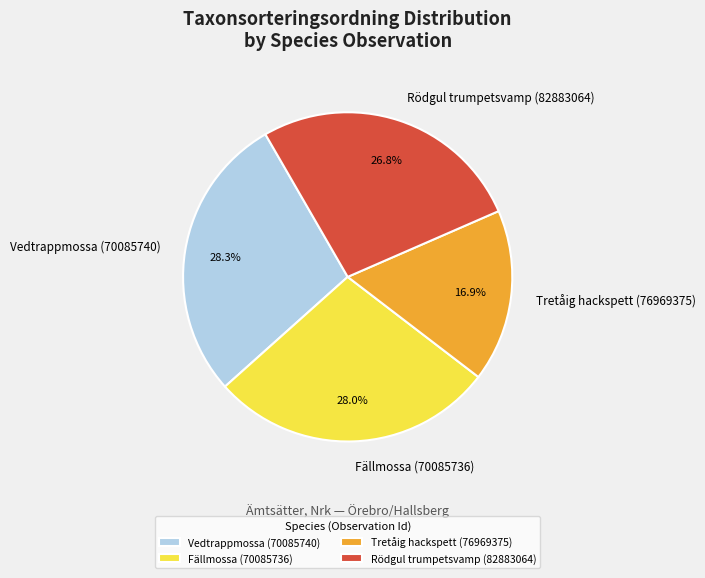

Which has a higher value, Tretåig hackspett (76969375) or Vedtrappmossa (70085740)?

Vedtrappmossa (70085740)